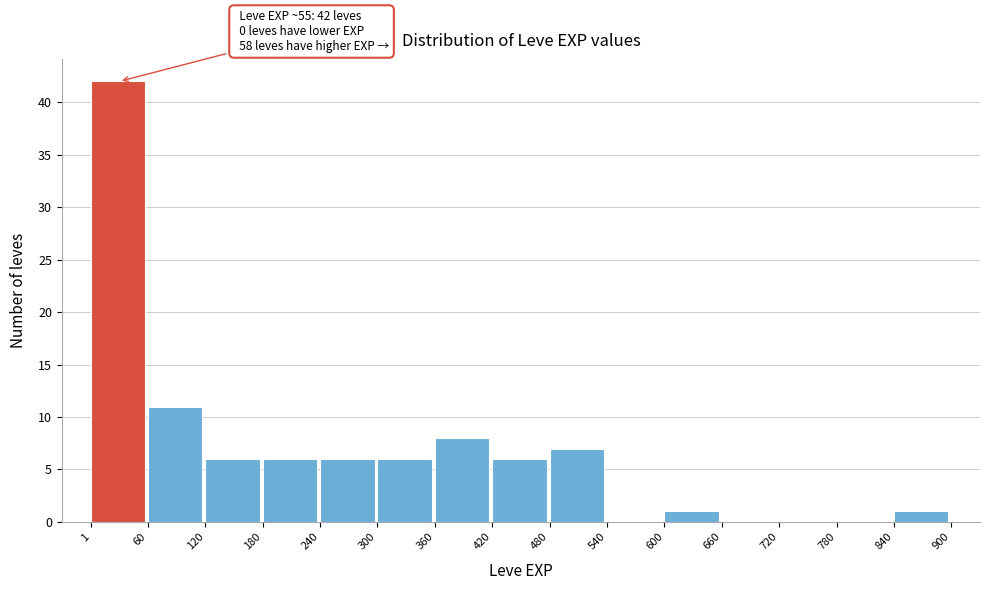

Which range on the x-axis has the tallest bar?

1 to 60